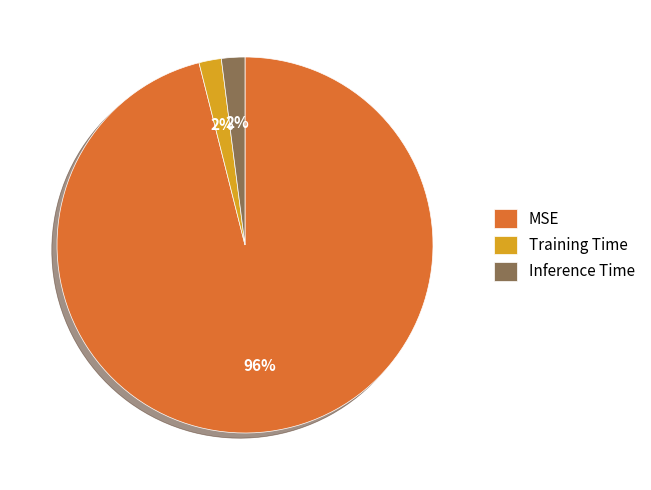

How many slices are in this pie chart?

3